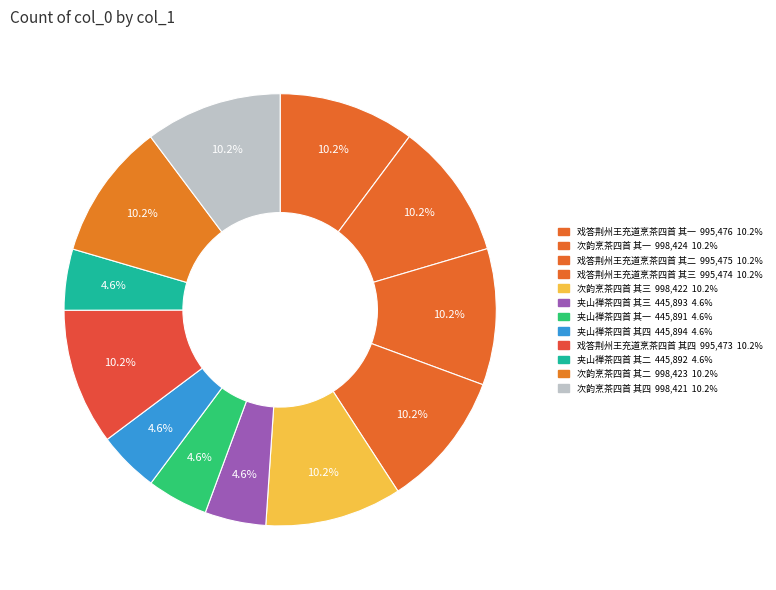

Count the number of slices in the pie.

12